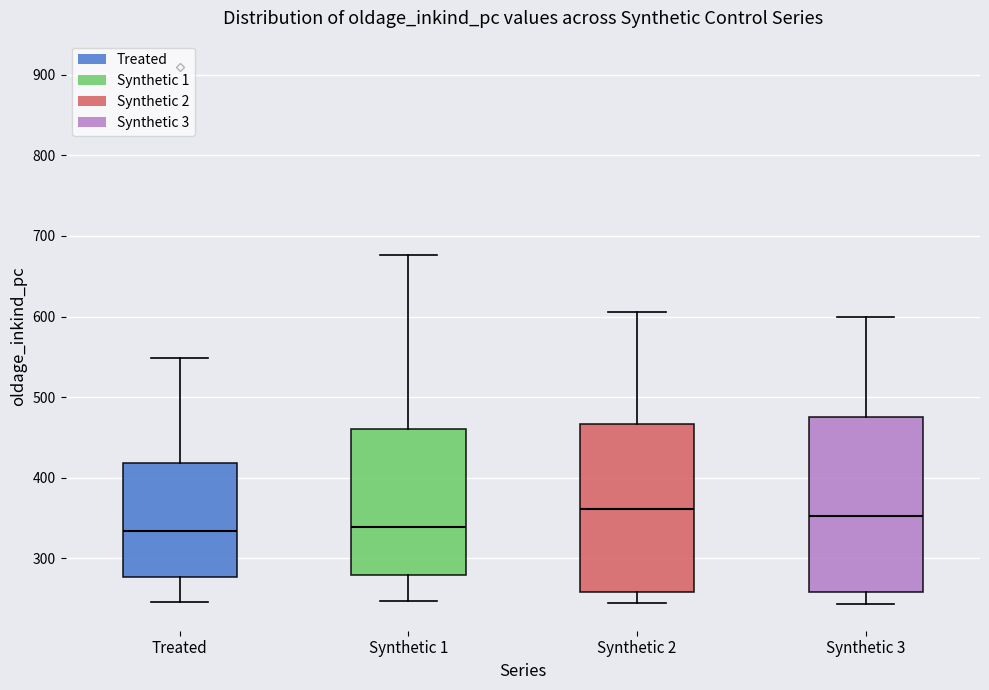

Where is the lower edge of the box for Synthetic 2 on the y-axis? The values are not printed on the chart, so give them approximately, as read against the axis.

260